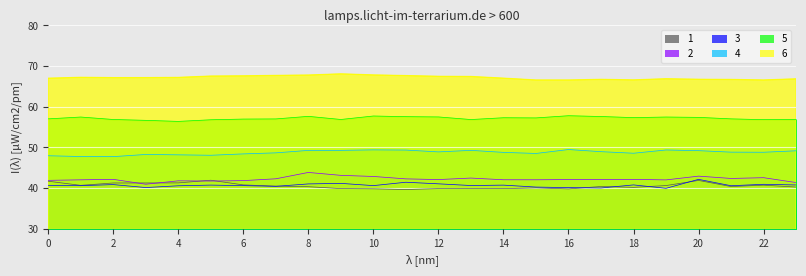

True or false: 4 and 6 cross at least once.

False